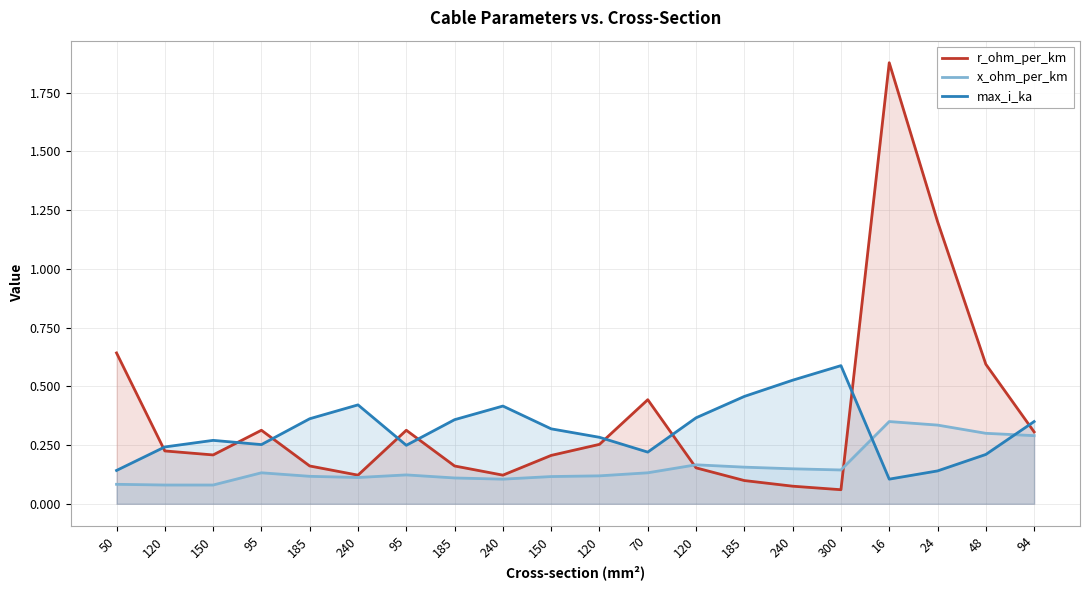

What is the maximum value shown in the chart?

1.9